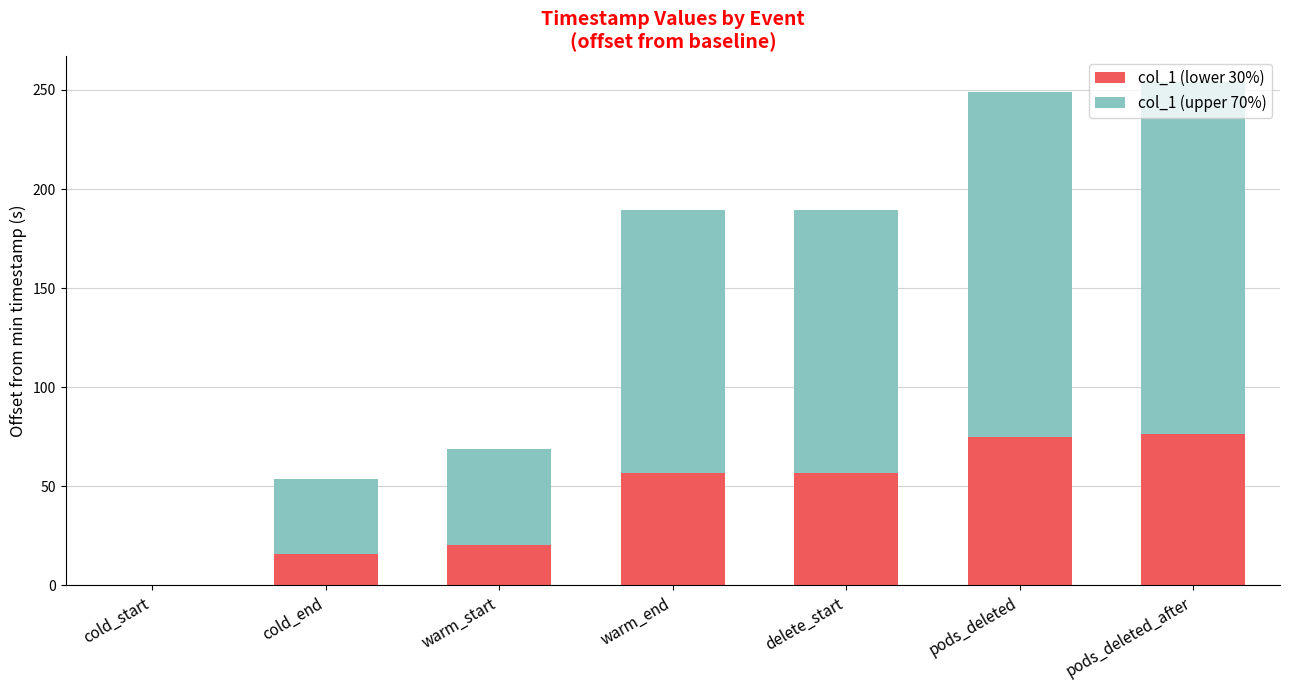

What is the total value across all series at delete_start?

189.7